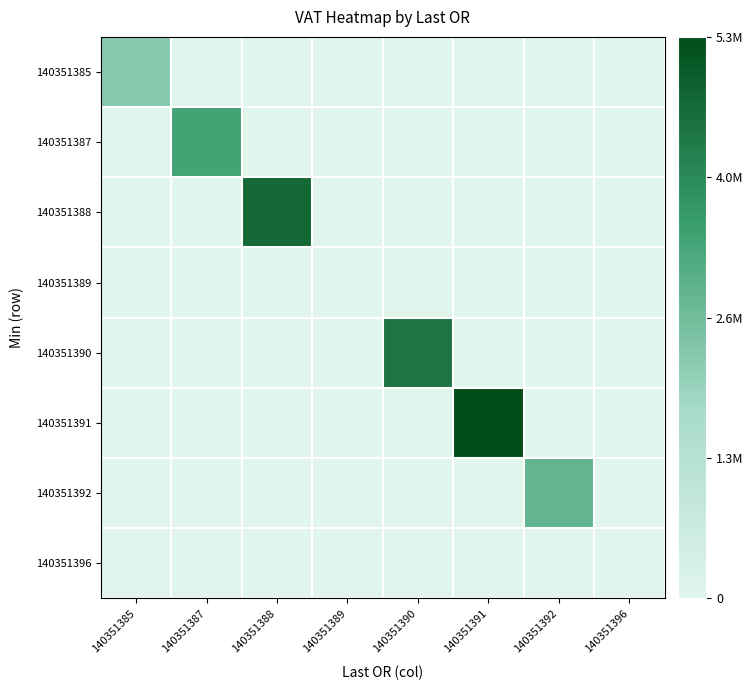

How many data points does each series have?

8